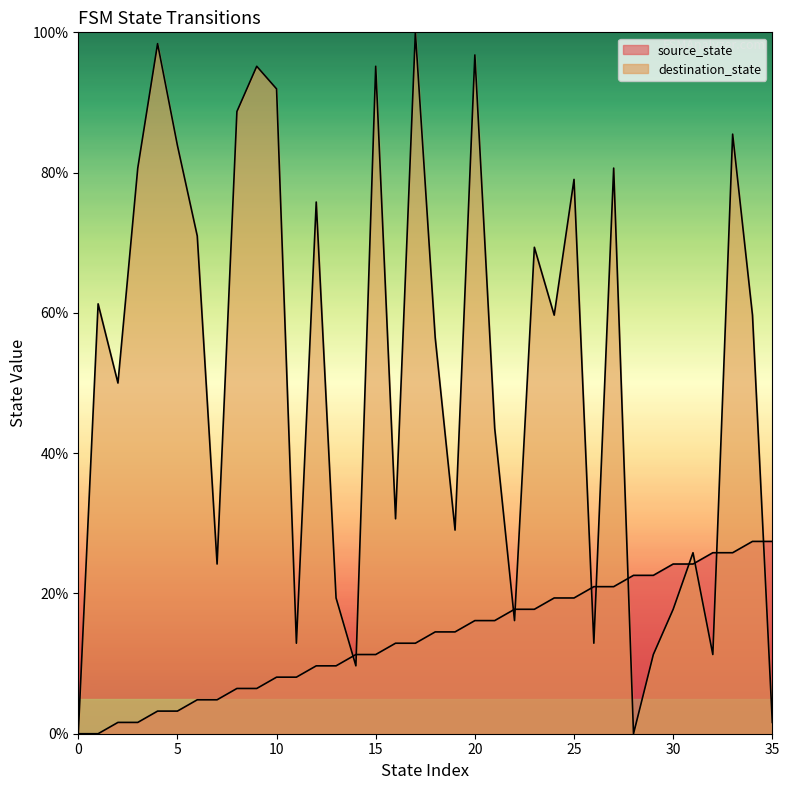

Between 23 and 34, which is larger?

34